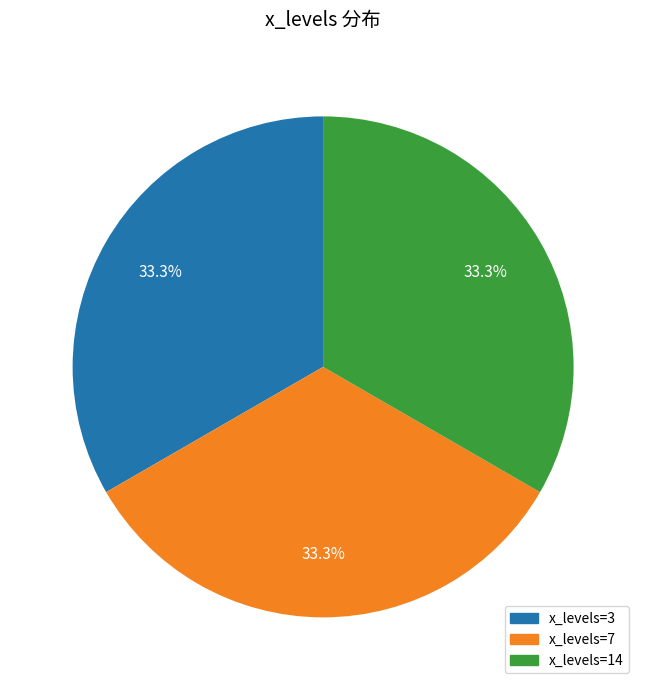

How many segments does this pie chart have?

3